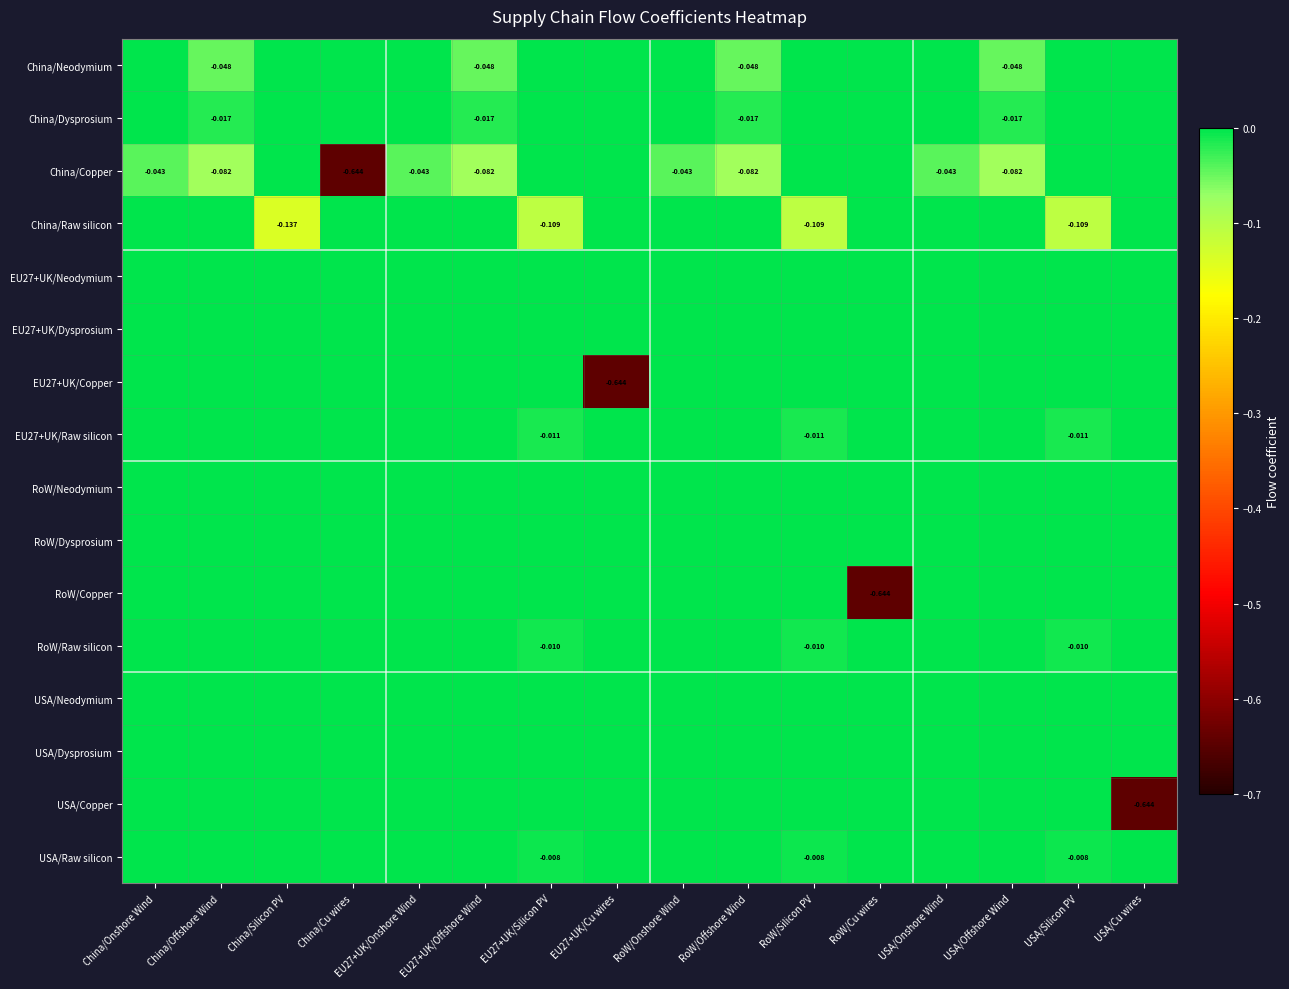

What is the total value across all series at China/Offshore Wind?

-0.1